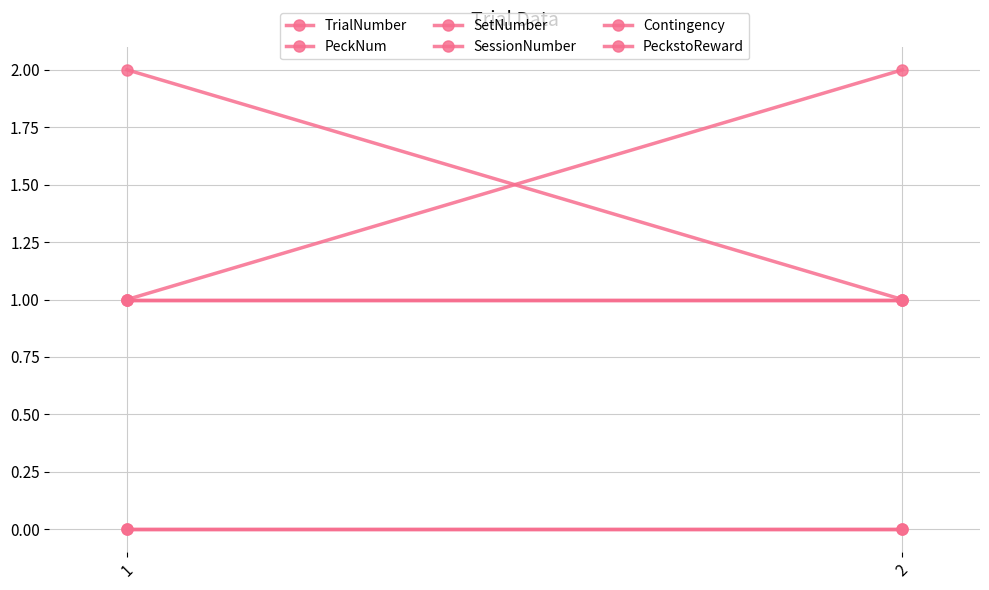

What are all the series names shown in the legend?

TrialNumber, PeckNum, SetNumber, SessionNumber, Contingency, PeckstoReward